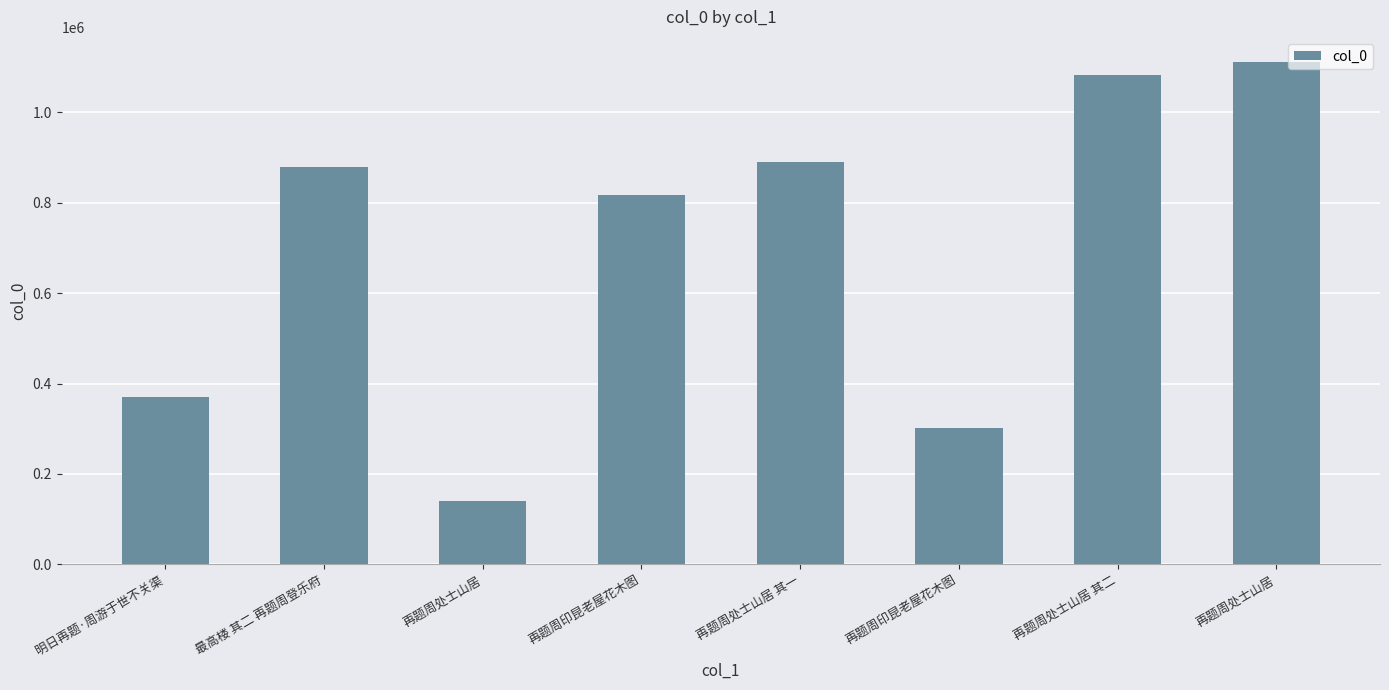

Count the number of categories in the chart.

8